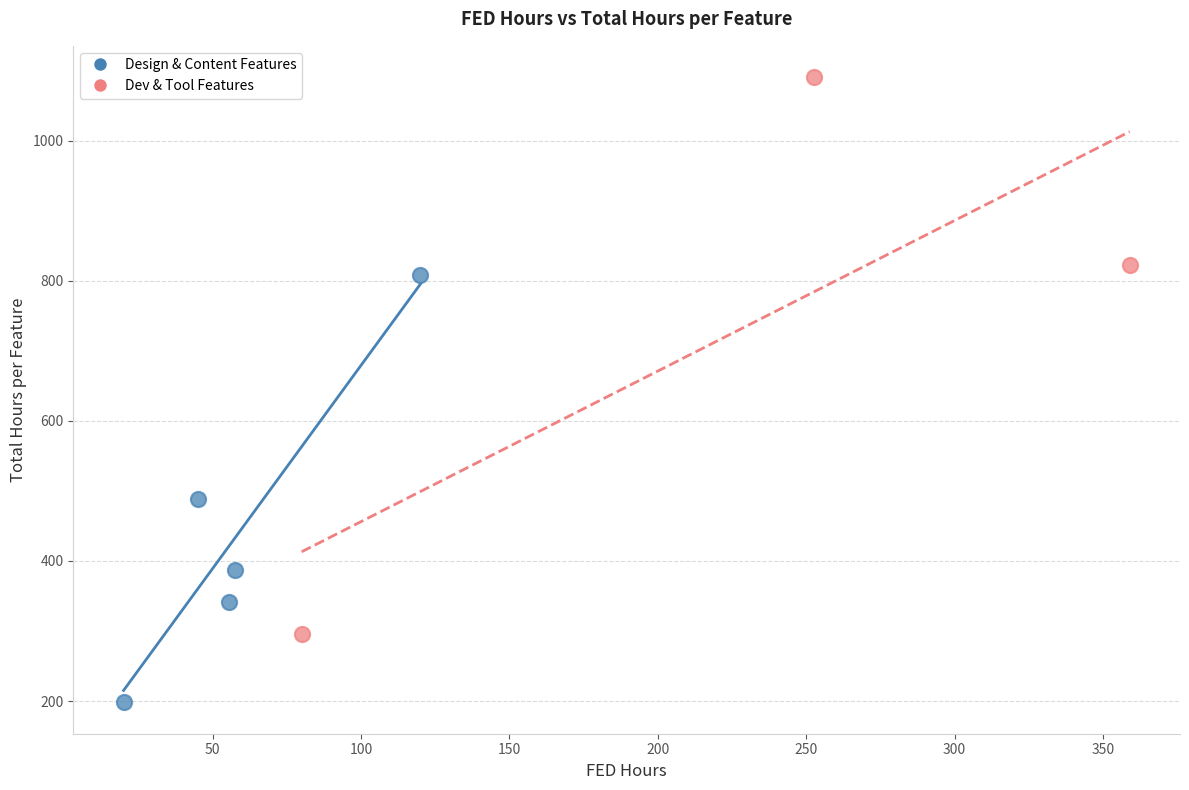

Which series reaches the minimum Y coordinate?

Design & Content Features